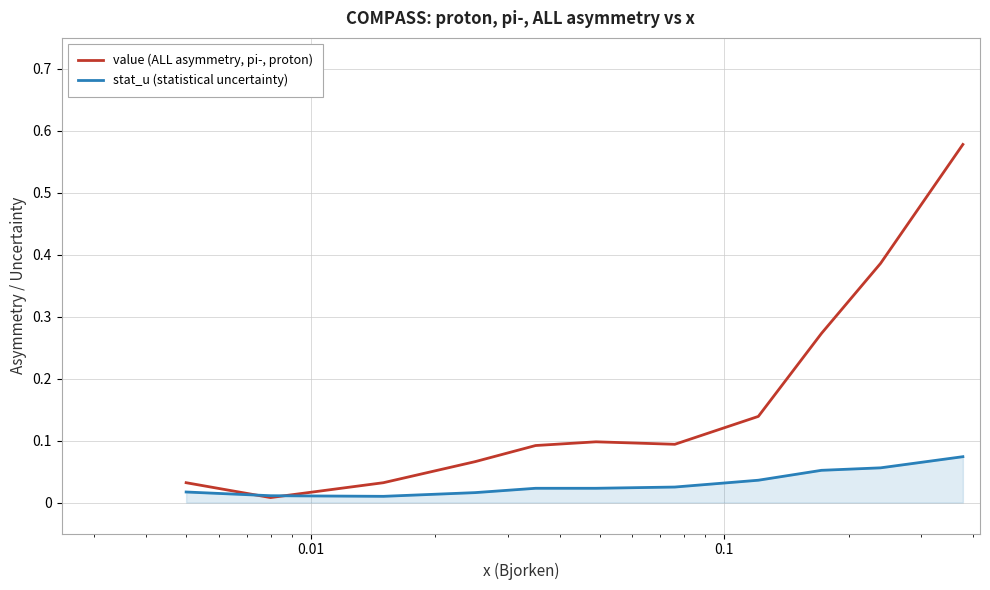

True or false: value (ALL asymmetry, pi-, proton) has more than 2 interior local peaks.

False